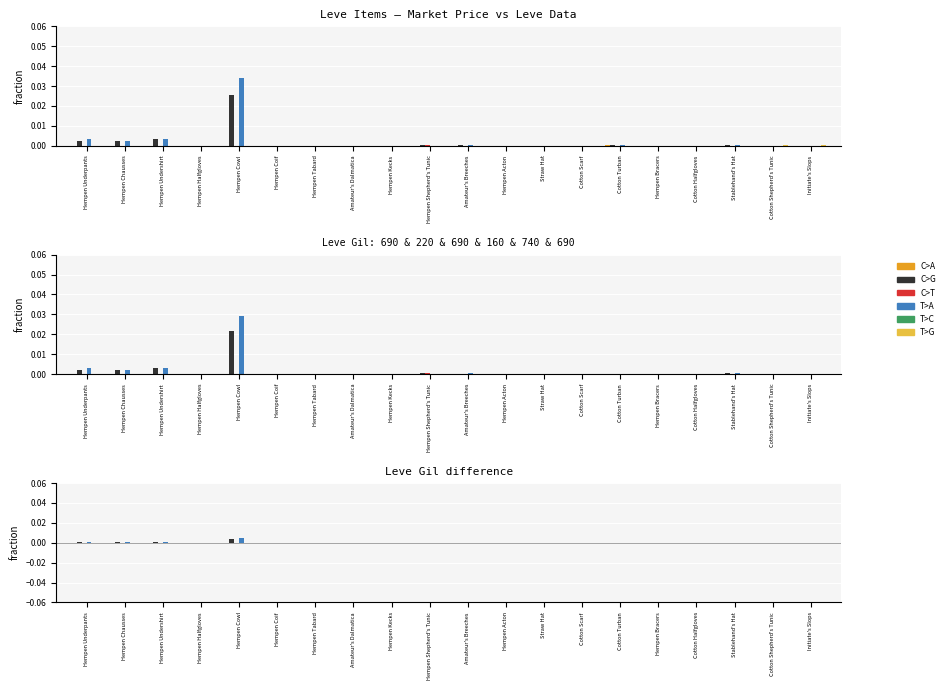

What is the label of the 15th bar from the left?

Cotton Turban